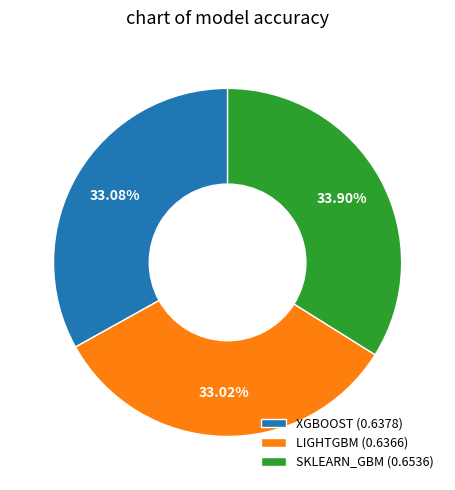

Does SKLEARN_GBM account for over 50% of the chart?

No